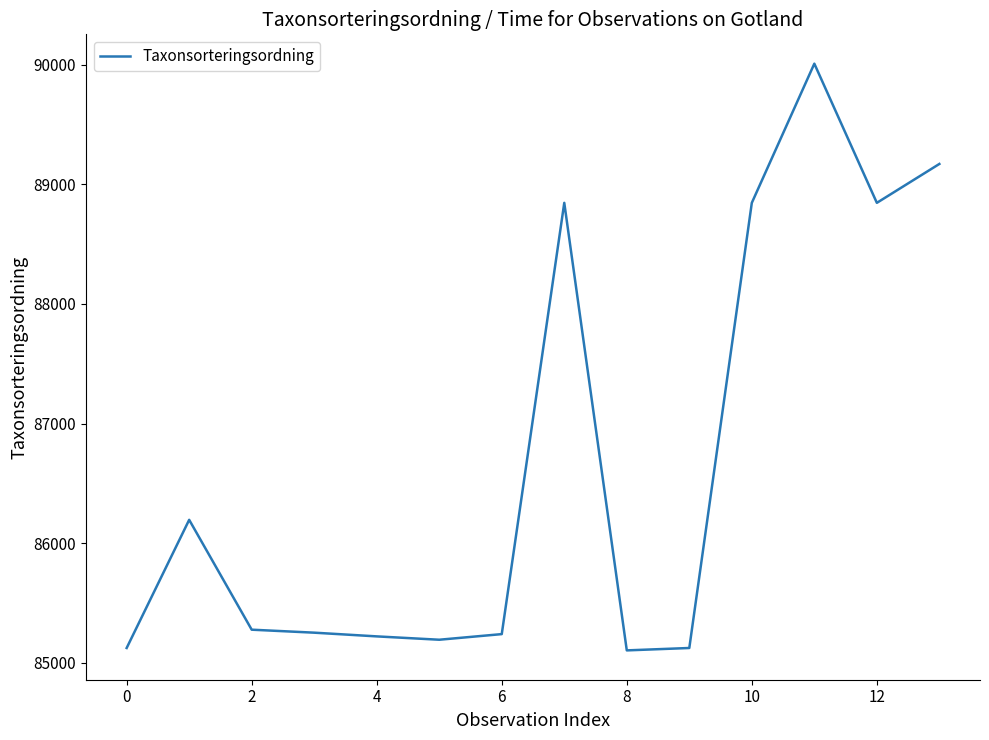

What is the minimum value shown in the chart?

85105